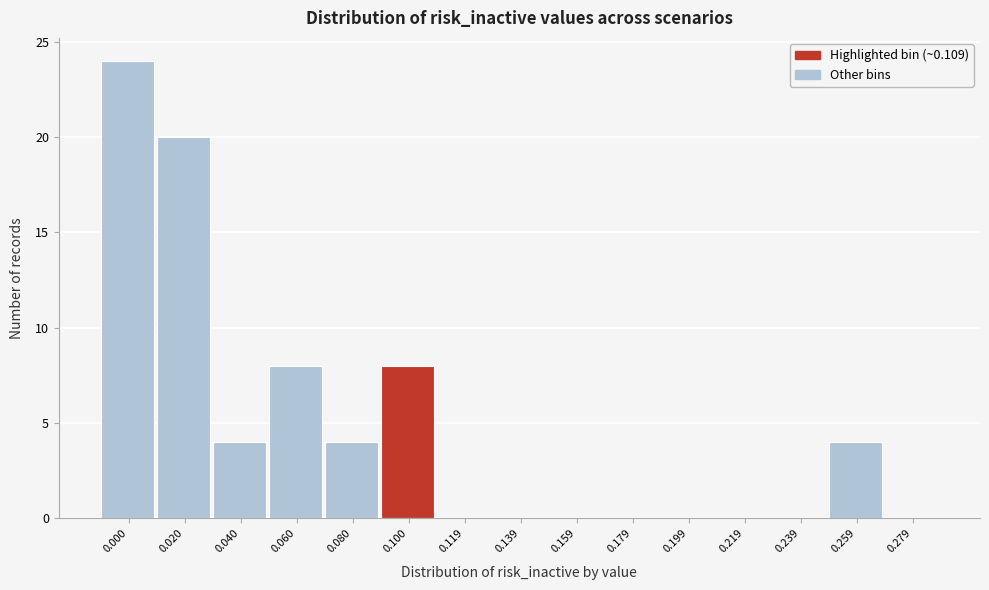

Reading right to left, list all the values displayed in this chart.

0.279=0	0.259=4	0.239=0	0.219=0	0.199=0	0.179=0	0.159=0	0.139=0	0.119=0	0.100=8	0.080=4	0.060=8	0.040=4	0.020=20	0.000=24